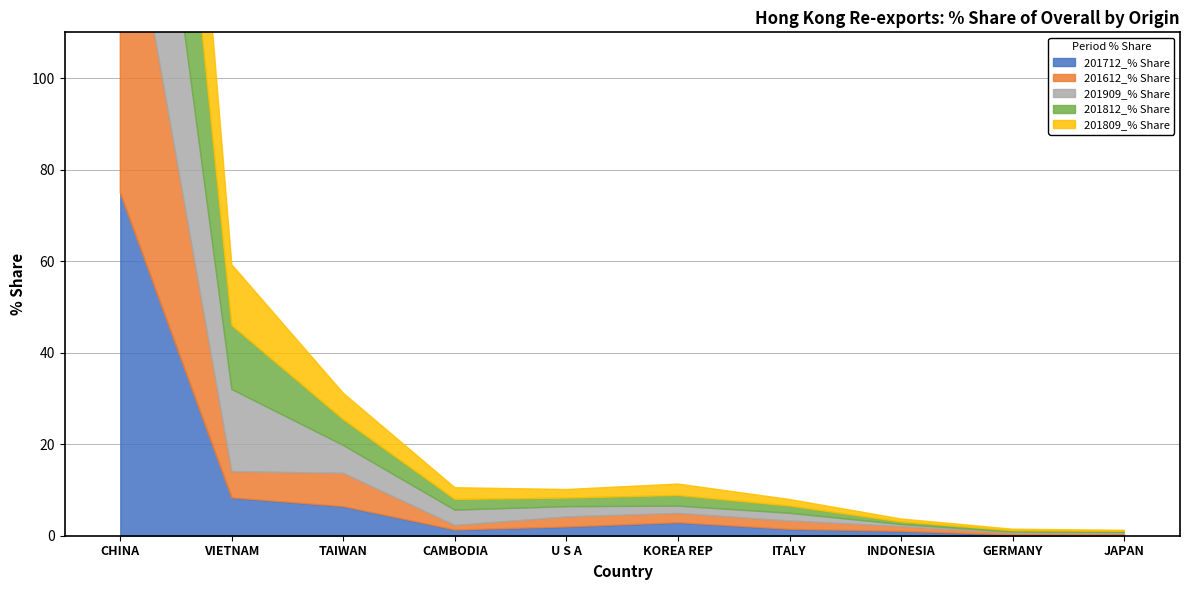

Reading left to right, transcribe all the data shown in this chart.

201712_% Share: CHINA=74.9	VIETNAM=8.3	TAIWAN=6.4	CAMBODIA=1.3	U S A=1.9	KOREA REP=2.9	ITALY=1.4	INDONESIA=1.0	GERMANY=0.2	JAPAN=0.2
201612_% Share: CHINA=77.1	VIETNAM=5.7	TAIWAN=7.3	CAMBODIA=1.0	U S A=2.2	KOREA REP=2.0	ITALY=1.8	INDONESIA=1.0	GERMANY=0.3	JAPAN=0.3
201909_% Share: CHINA=64.3	VIETNAM=18.0	TAIWAN=6.1	CAMBODIA=3.3	U S A=2.3	KOREA REP=1.6	ITALY=1.7	INDONESIA=0.4	GERMANY=0.3	JAPAN=0.3
201812_% Share: CHINA=69.5	VIETNAM=14.0	TAIWAN=5.6	CAMBODIA=2.3	U S A=1.9	KOREA REP=2.3	ITALY=1.6	INDONESIA=0.5	GERMANY=0.3	JAPAN=0.2
201809_% Share: CHINA=69.7	VIETNAM=13.3	TAIWAN=5.8	CAMBODIA=2.6	U S A=1.9	KOREA REP=2.5	ITALY=1.4	INDONESIA=0.7	GERMANY=0.3	JAPAN=0.2